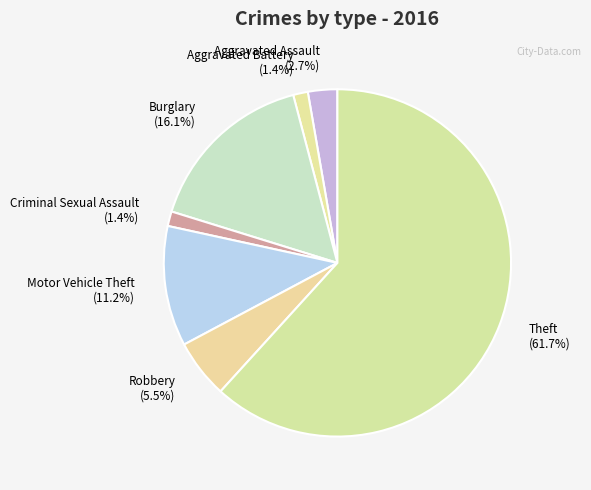

Which has a higher value, Burglary or Theft?

Theft